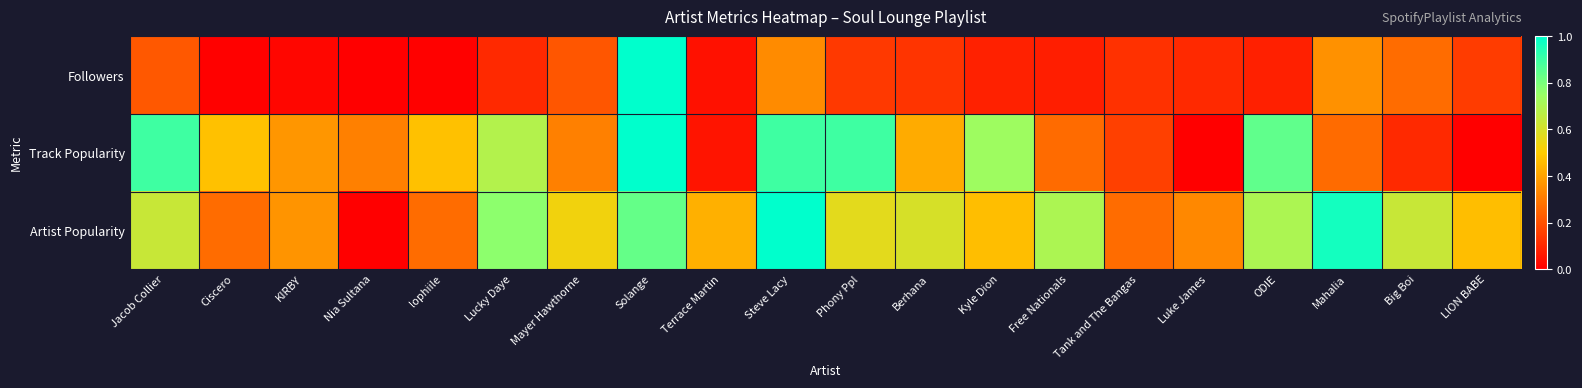

List the series in order of their peak value, lowest first.

Followers, Track Popularity, Artist Popularity